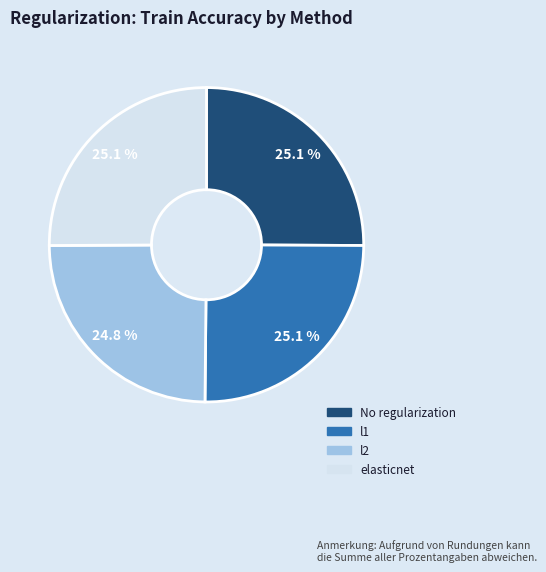

Is there a majority slice in this chart?

No